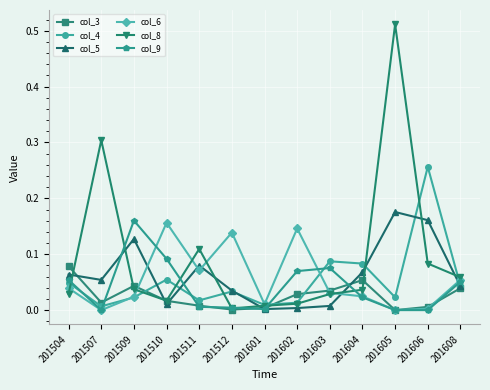

Is it true that col_5 equals 0.0 at 201603?

True